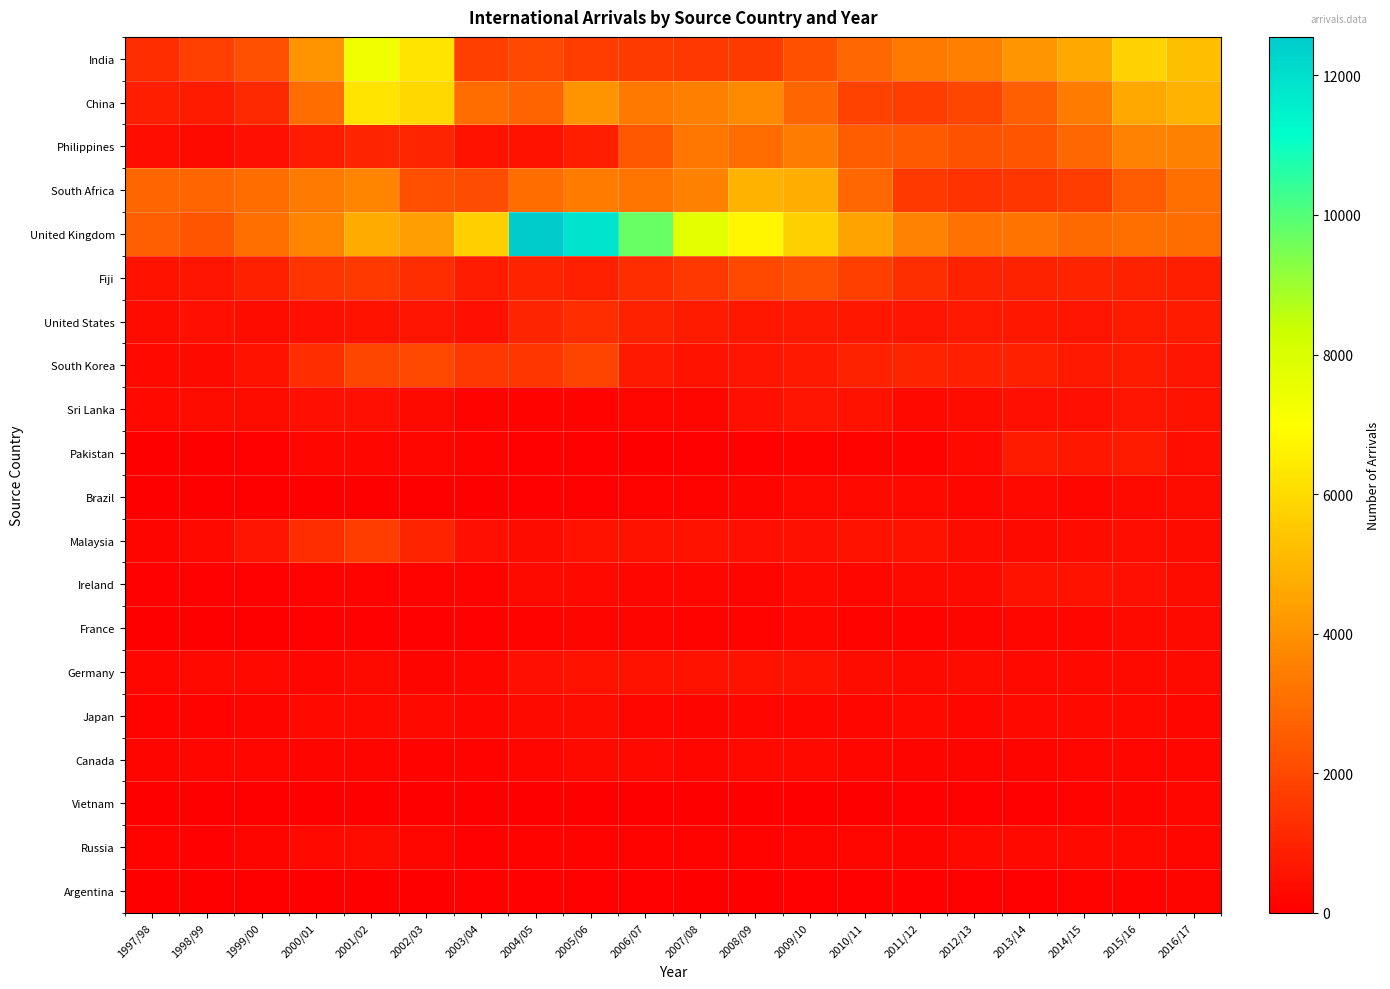

Between 1998/99 and 2015/16, which series saw the biggest shift?

India